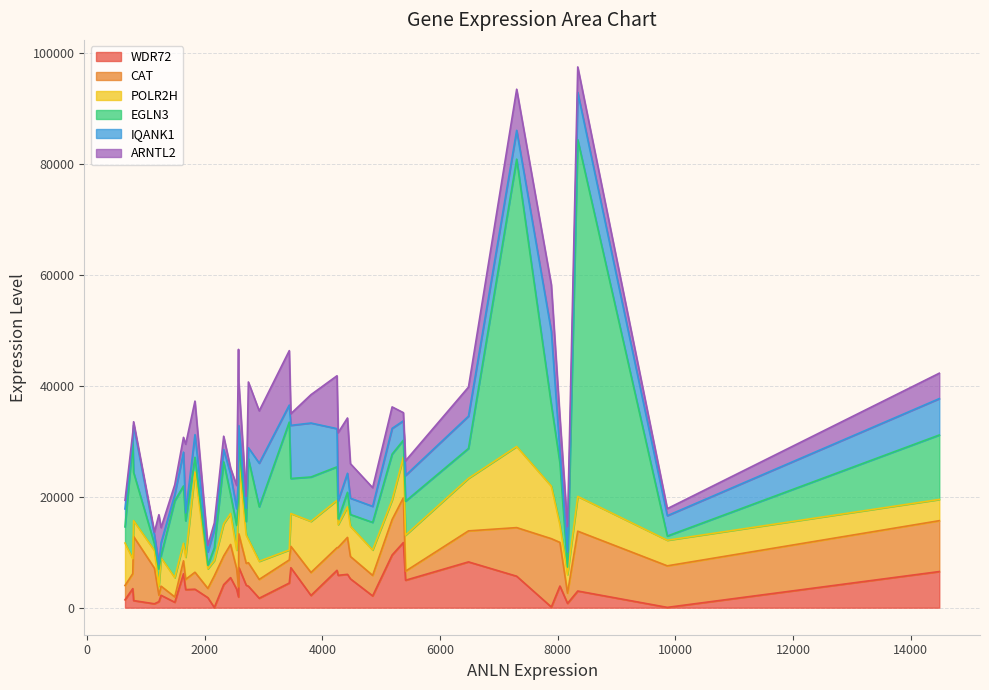

In IQANK1, how many points are higher than both neighbors (excluding endpoints)?

12